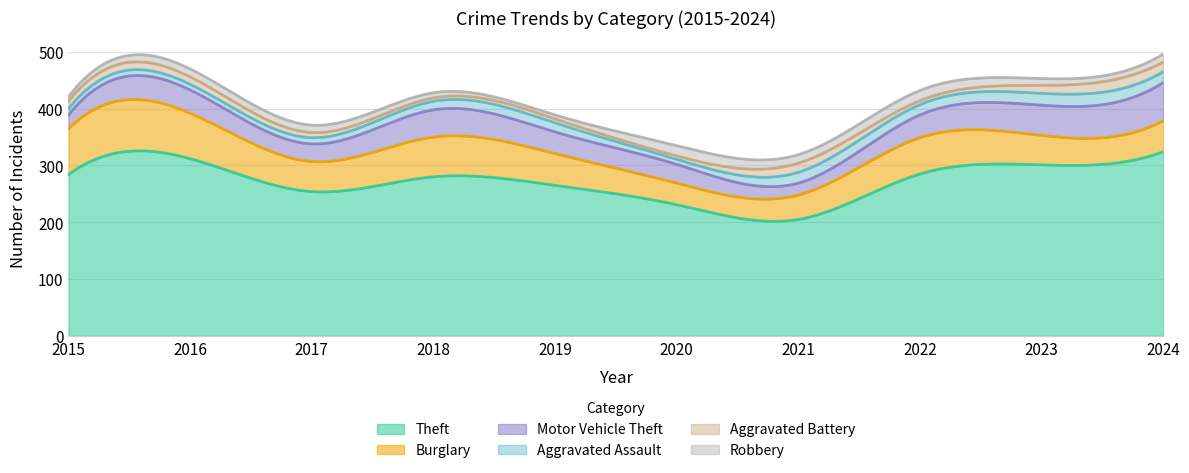

Count the number of data series in this chart.

6